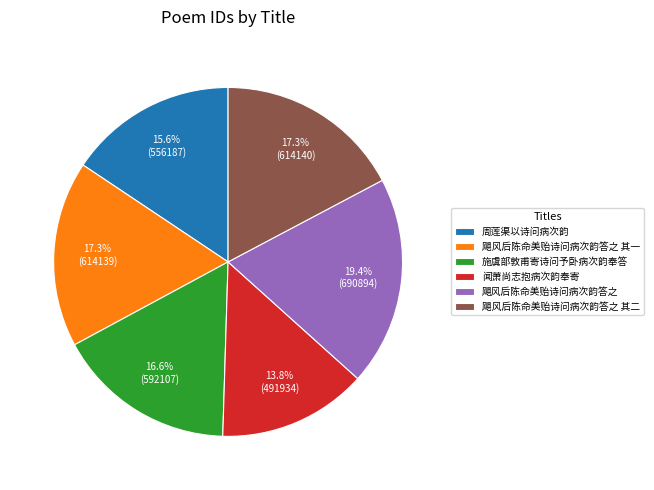

How much of the chart is everything except 施虞部敦甫寄诗问予卧病次韵奉答?

83.4%